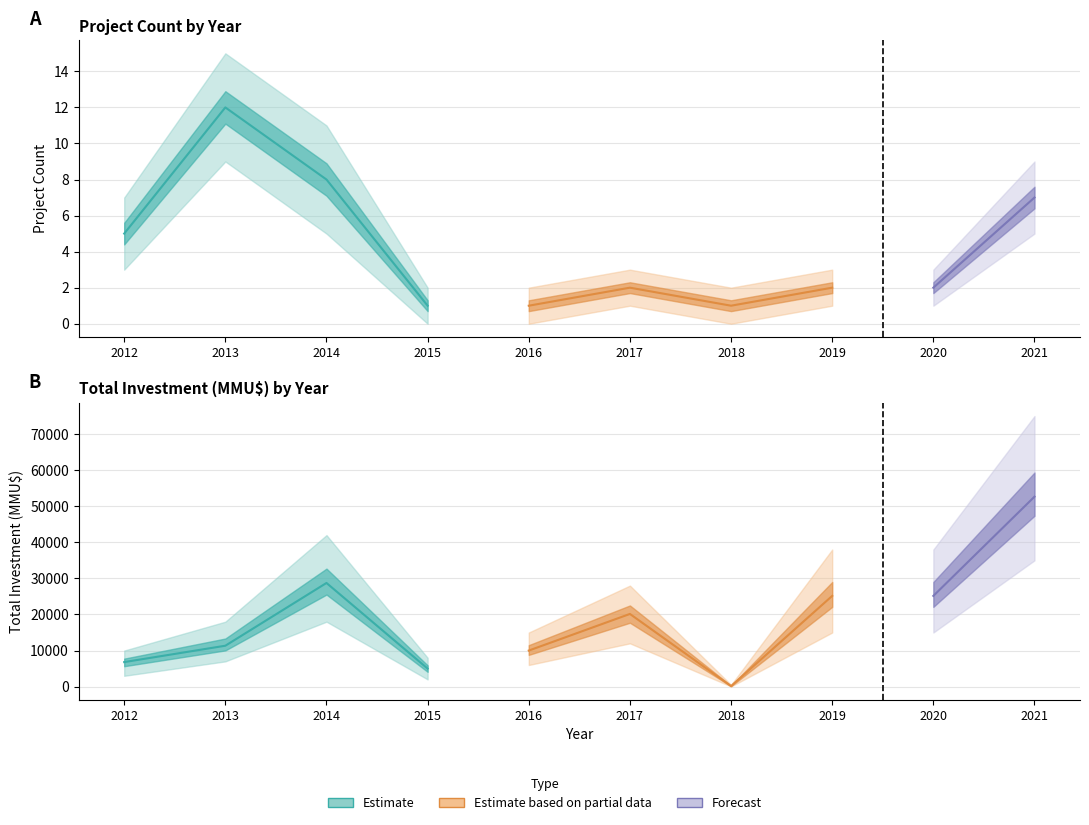

What is the difference between the maximum and minimum values in the Count series?

11